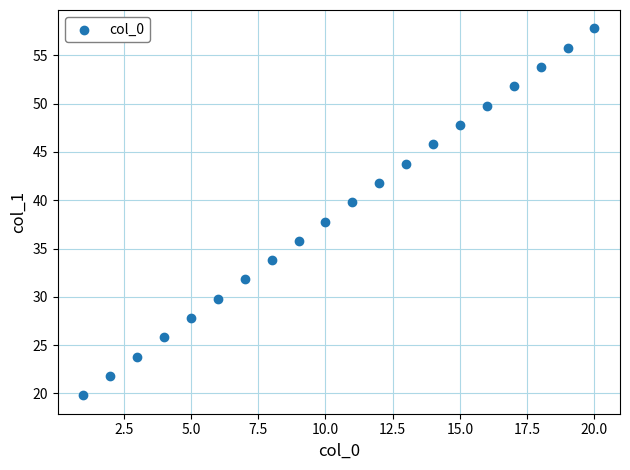

What is the range of Y values (max minus min)?

38.0